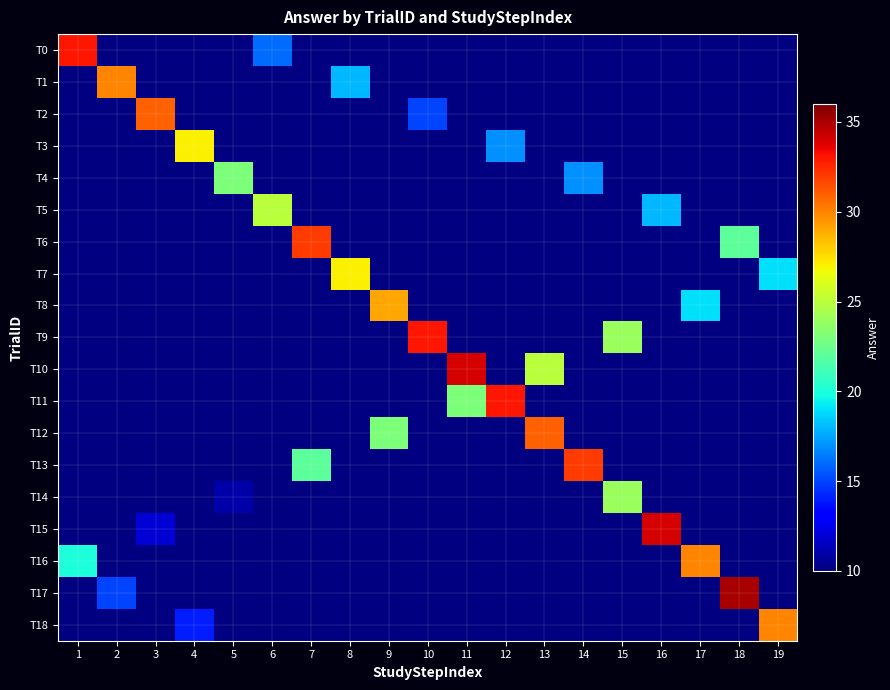

At which label does T2 reach its minimum?

1